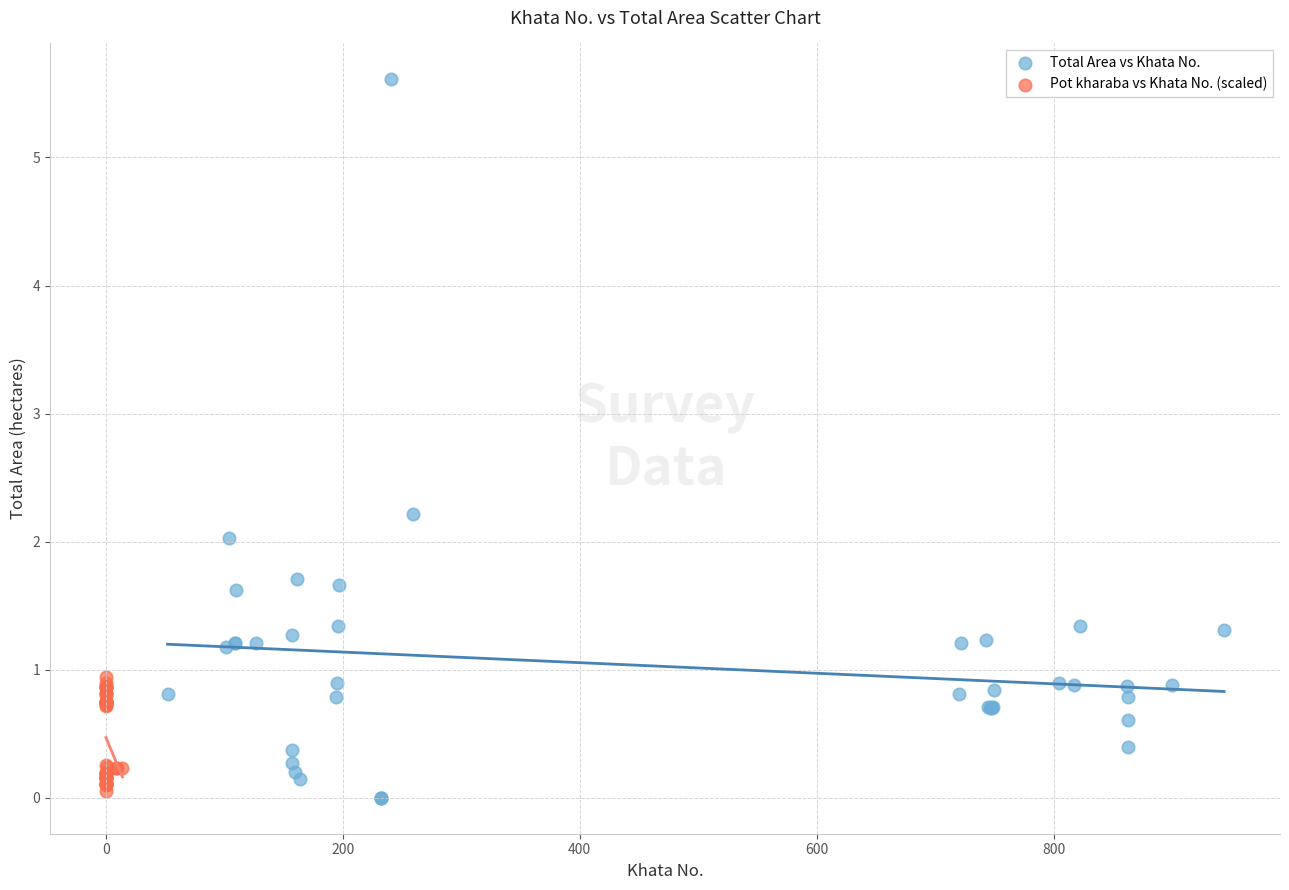

Which series has the widest spread of Y values?

Total Area vs Khata No.